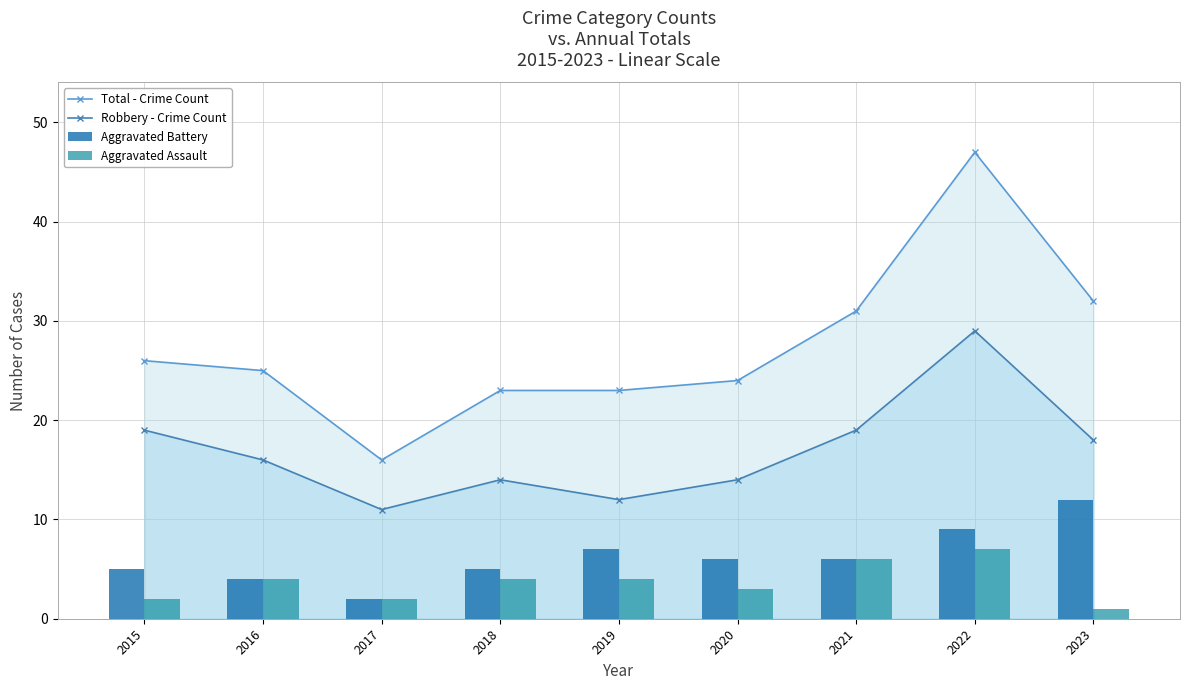

At which category is the sum across all series the highest?

2022